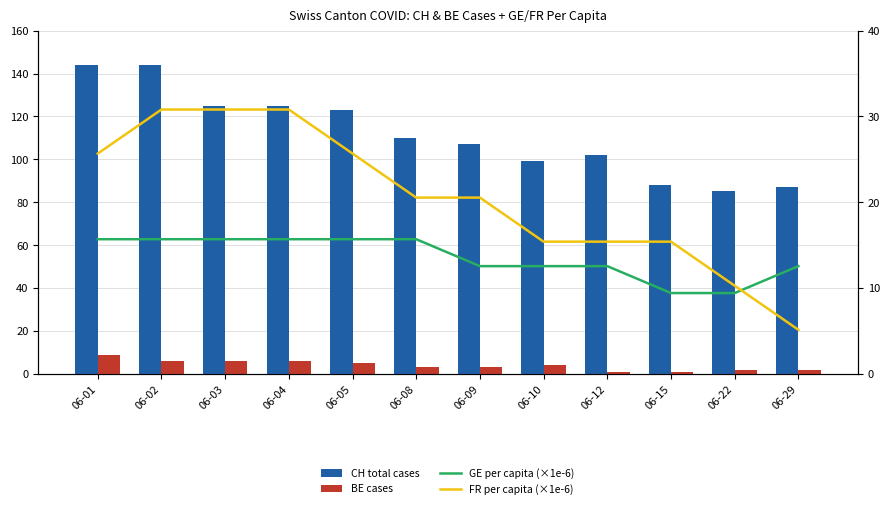

How many values in the BE cases series exceed 4?

5